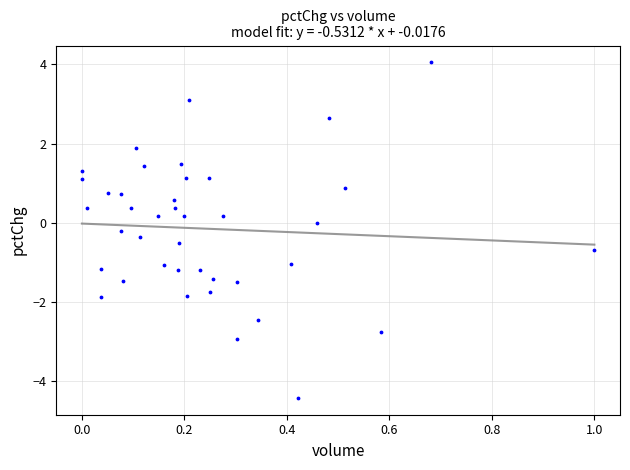

What is the range of X values (max minus min)?

1.0